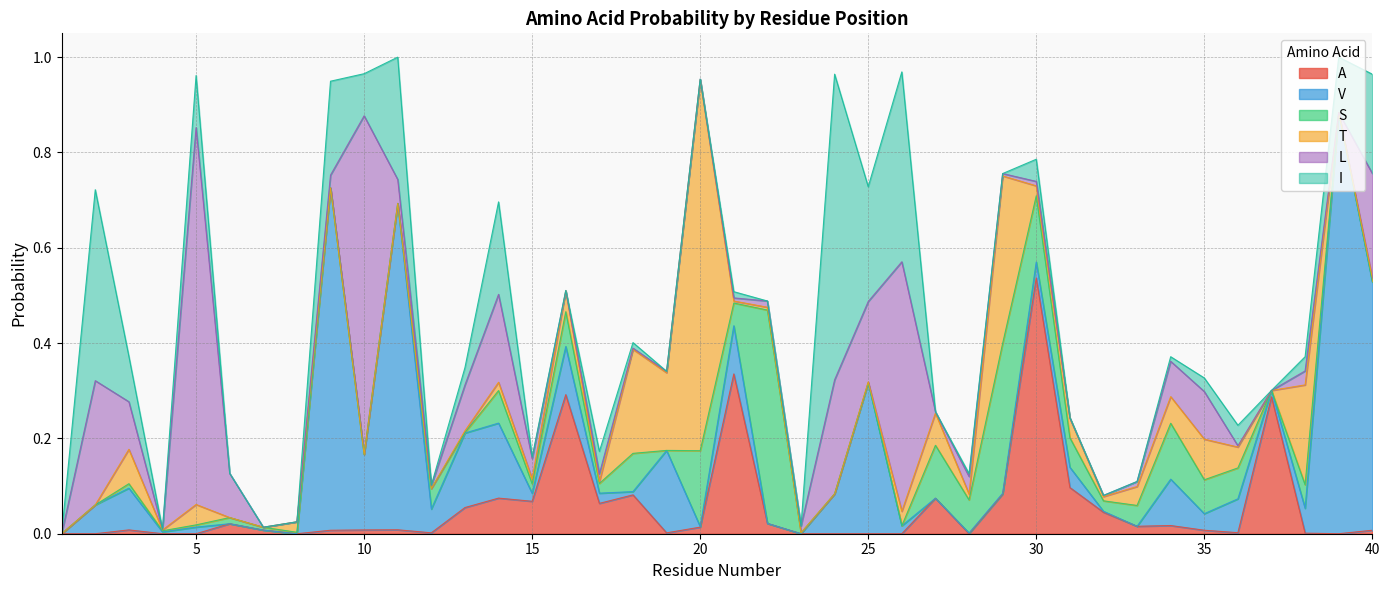

In A, how many points are higher than both neighbors (excluding endpoints)?

11